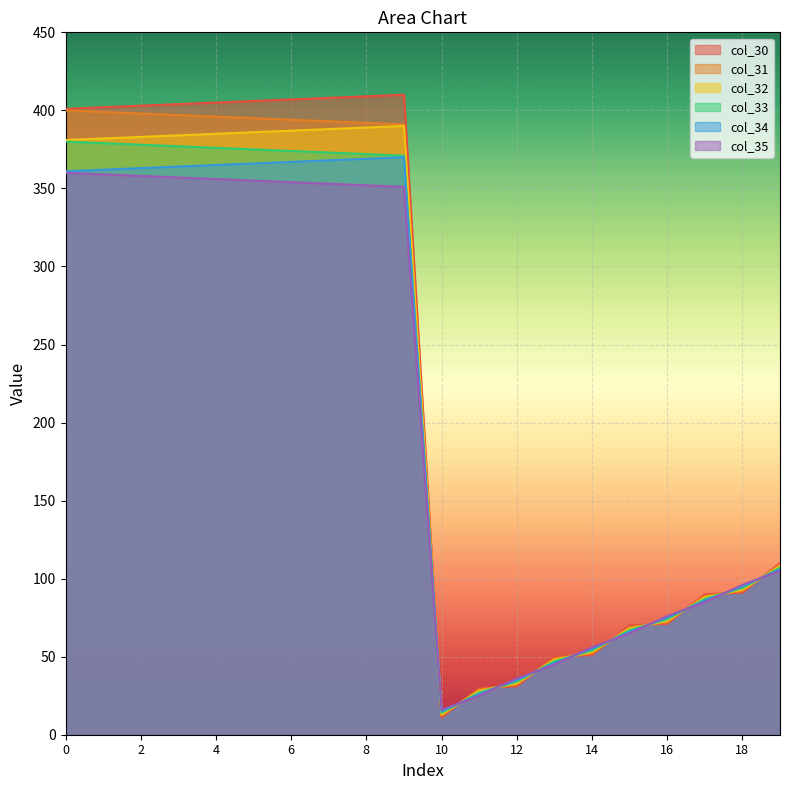

Is the value of col_32 at 13 greater than the value of col_31 at 11?

Yes